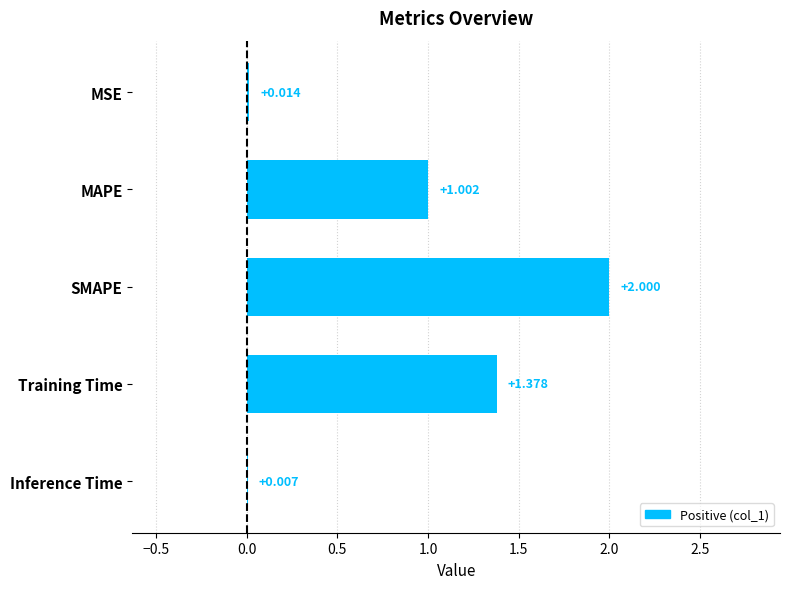

What is the sum of all values?

4.4